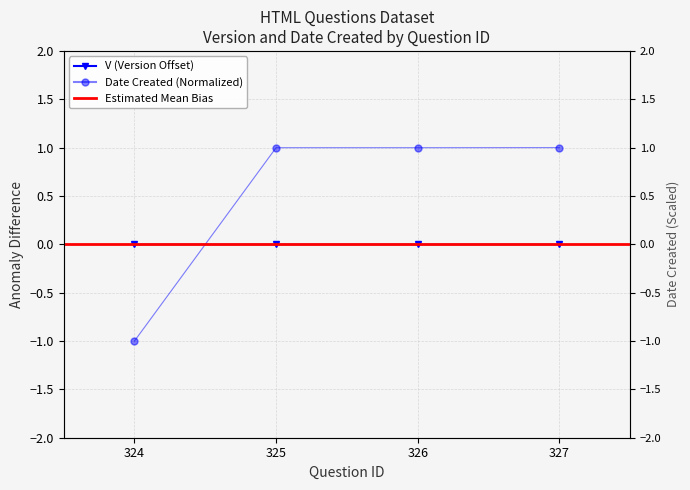

Which category has the lowest value across all series?

324